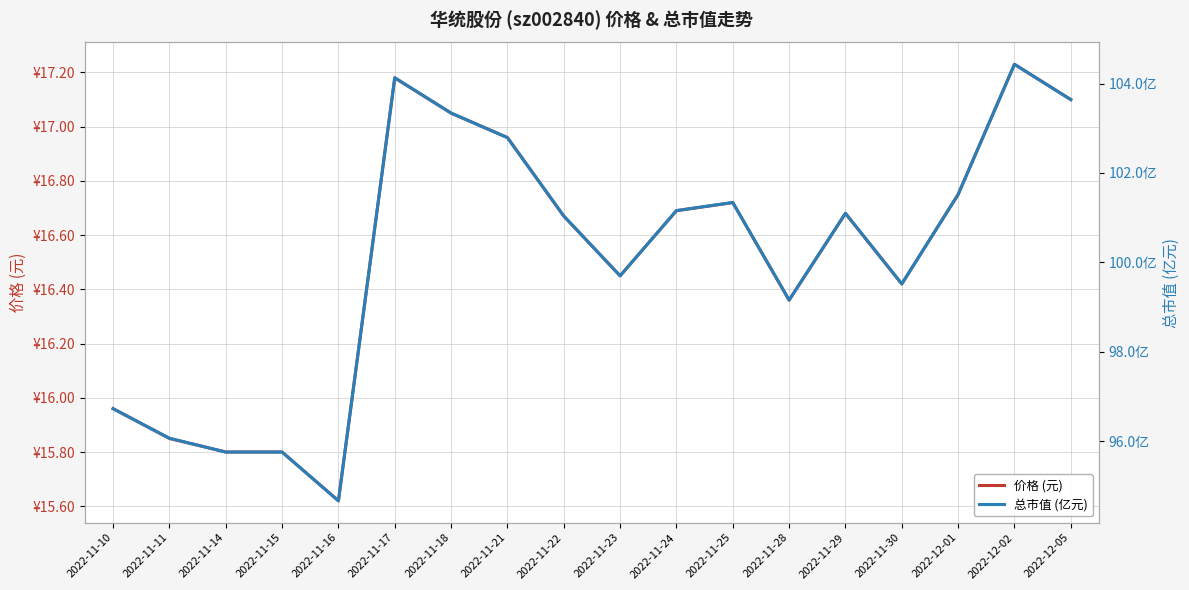

What is the total value across all series at 2022-12-02?

121.7